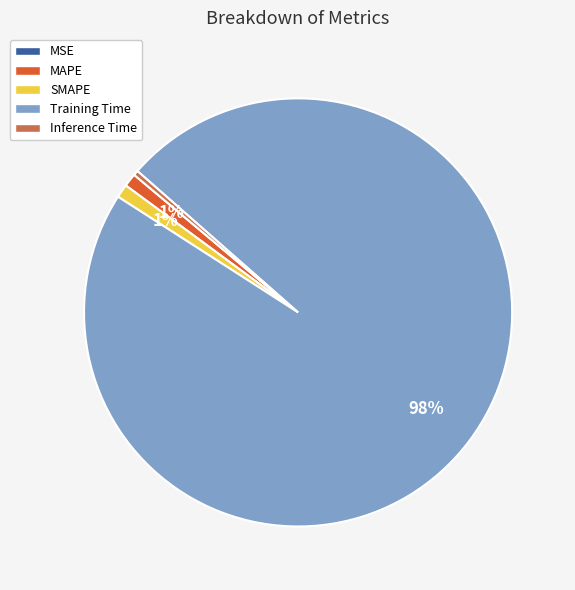

Is there any slice that represents more than half of the pie?

Yes